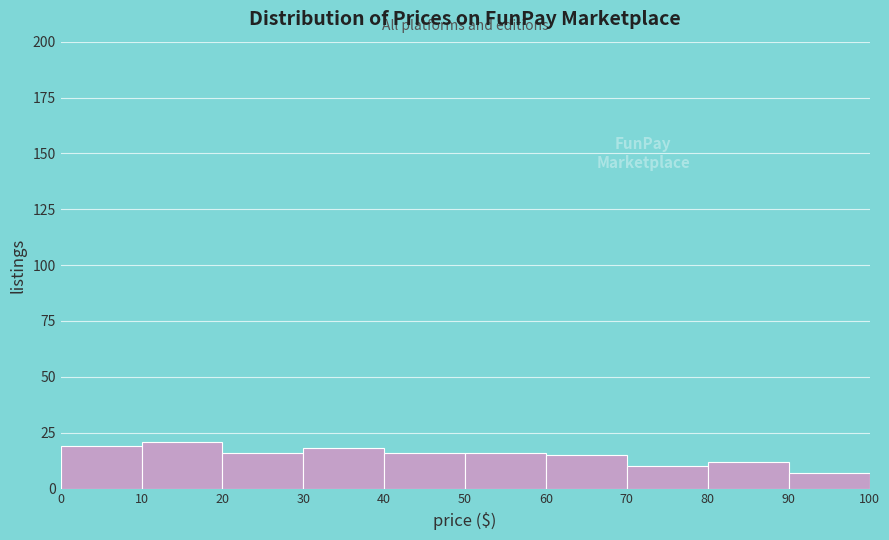

How tall is the bar that spans 40 to 50 on the x-axis? The values are not printed on the chart, so give them approximately, as read against the axis.

15